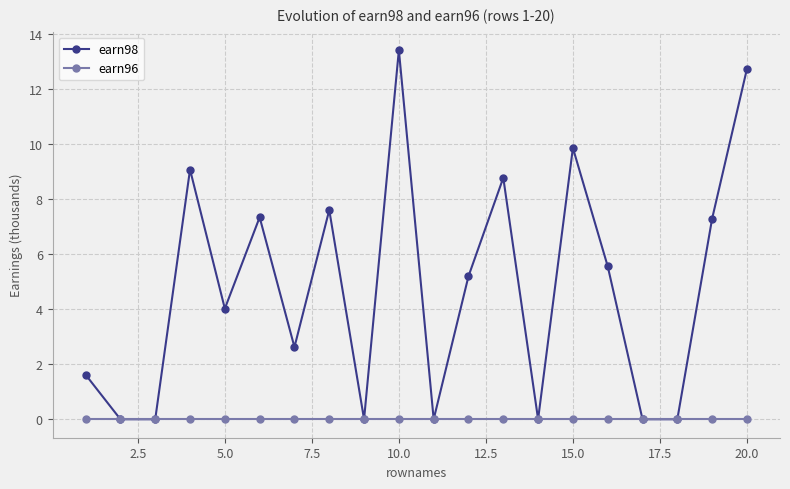

Which series has the largest total across all categories?

earn98